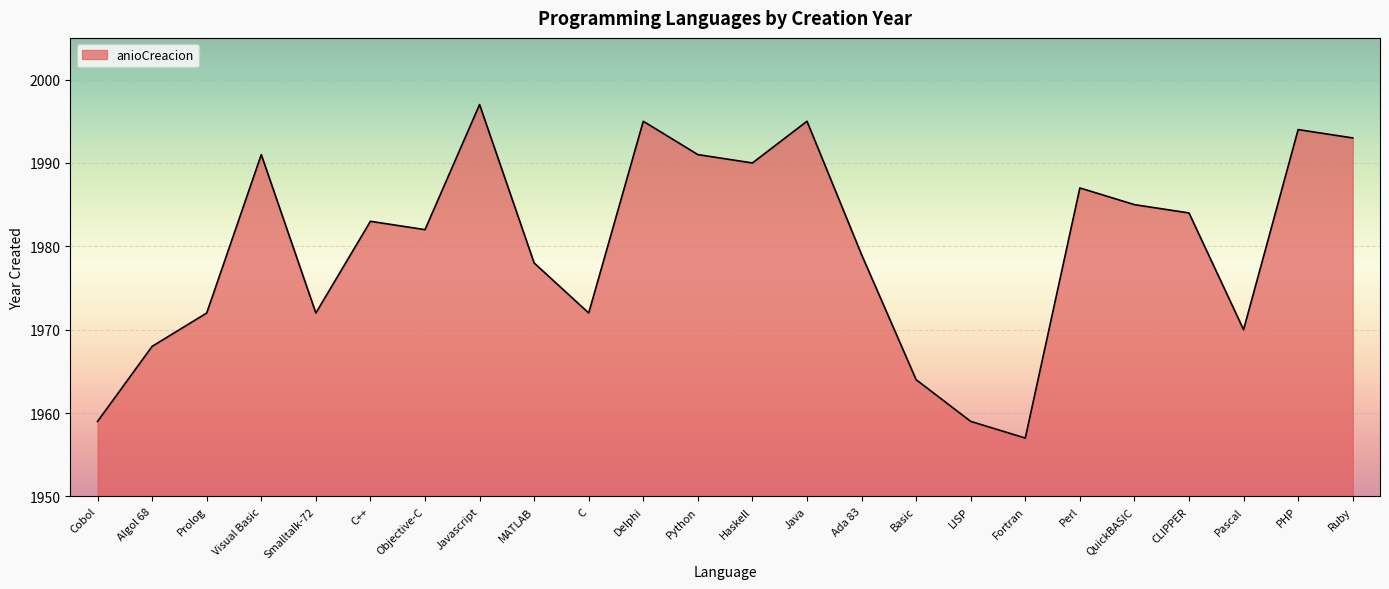

The chart shows a value of 1994 at PHP. True or false?

True